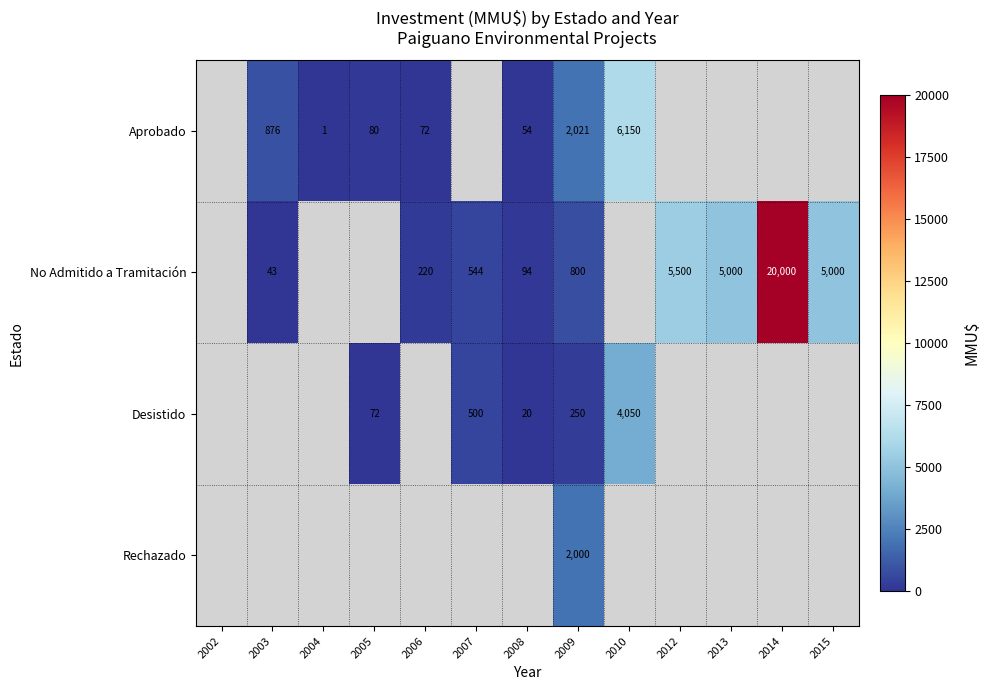

At which category is the sum across all series the highest?

2009